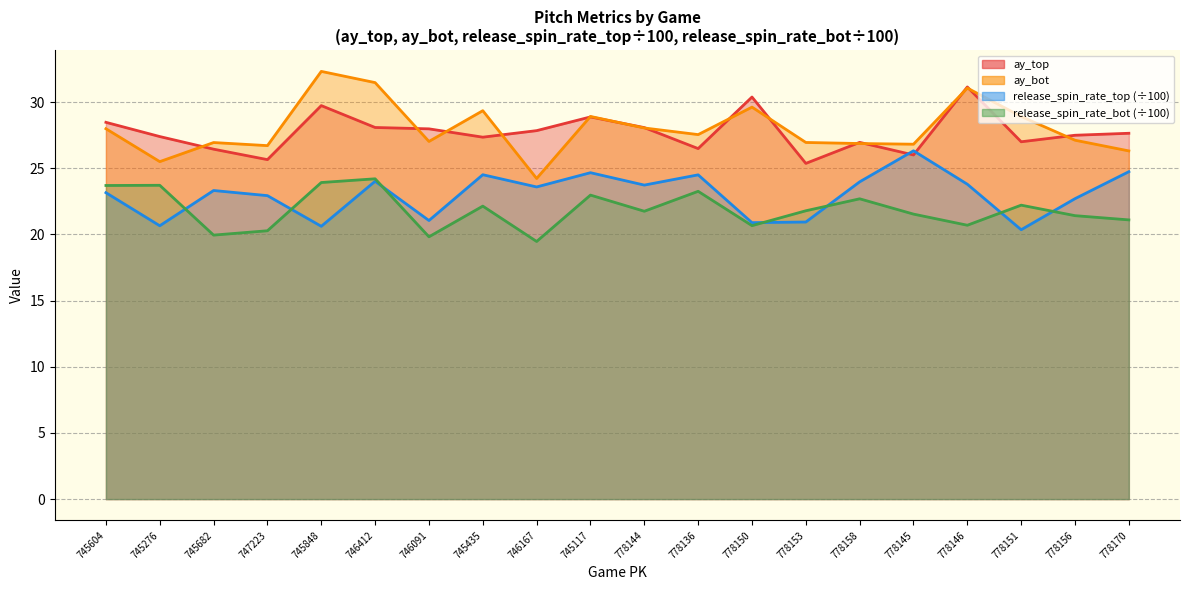

What is the smallest value displayed?

19.5